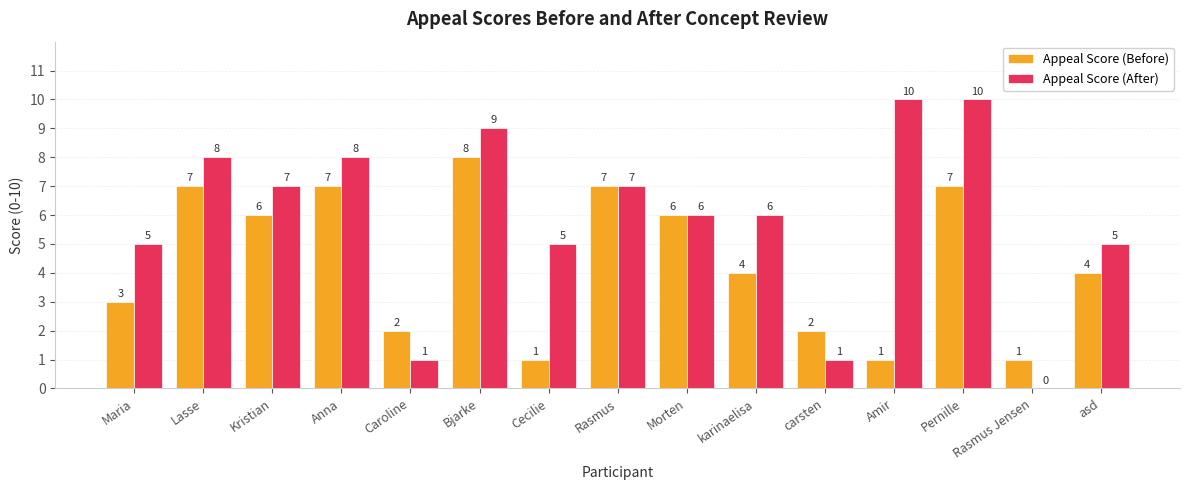

What is the highest value of the Appeal Score (Before) series?

8